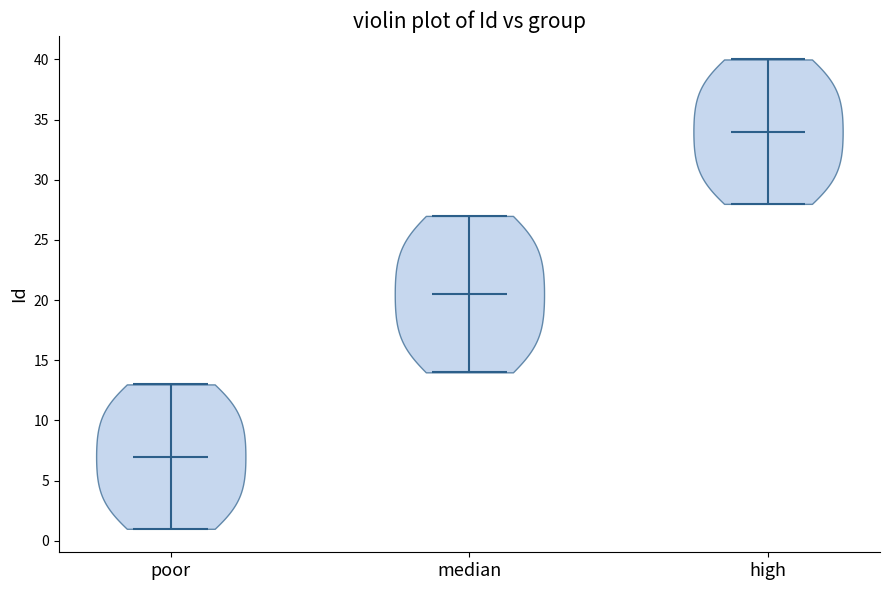

Reading left to right, read every violin against the y-axis: where its median line is, and the lowest and highest points it reaches. The values are not printed on the chart, so give them approximately, as read against the axis.

poor: median line 7.0, lowest point 1.0, highest point 13.0
median: median line 20.5, lowest point 14.0, highest point 27.0
high: median line 34.0, lowest point 28.0, highest point 40.0